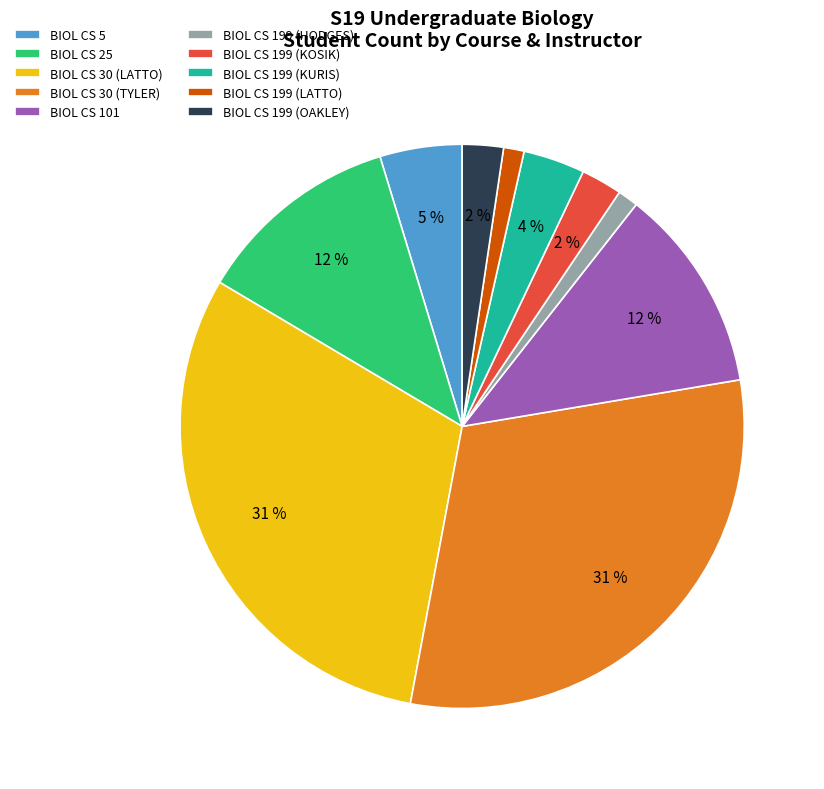

Count the number of slices in the pie.

10